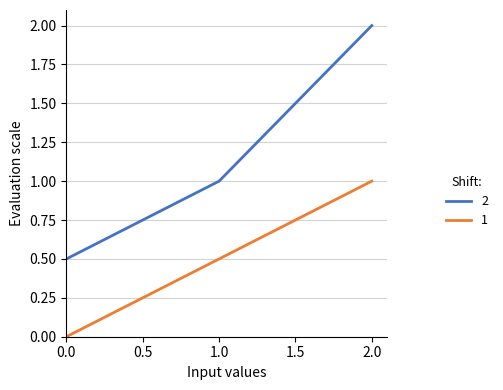

Which series has the widest spread of values?

2